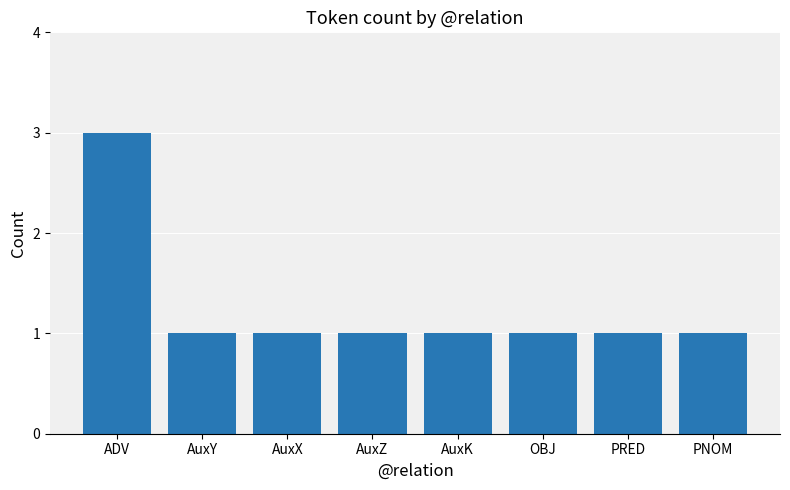

The value at AuxY is 0. True or false?

False